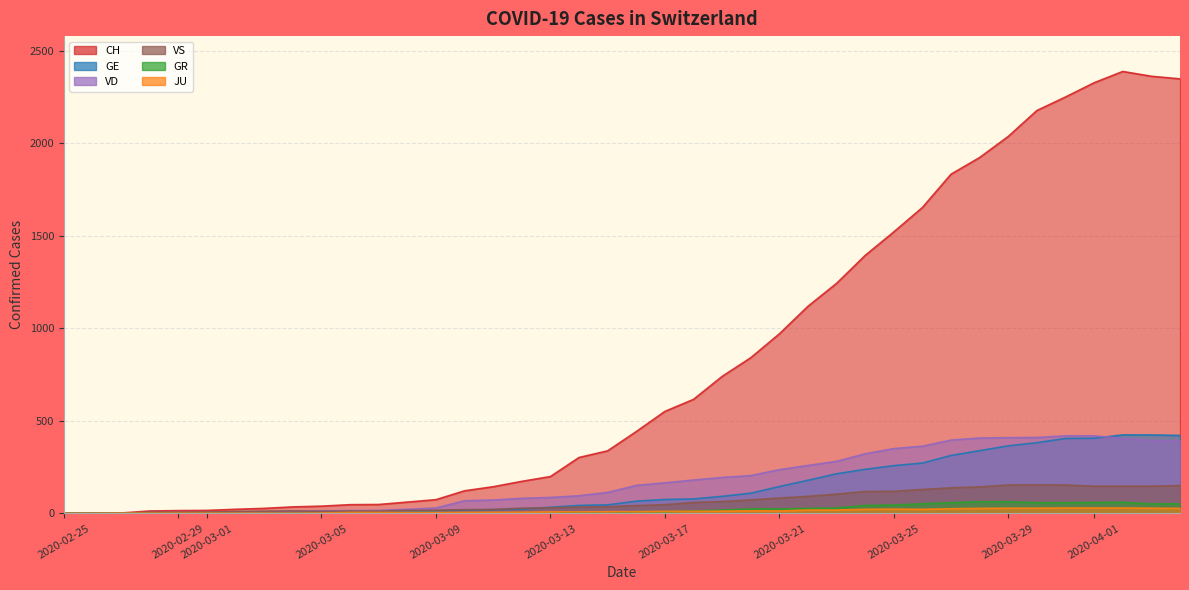

How many lines are shown in the chart?

6